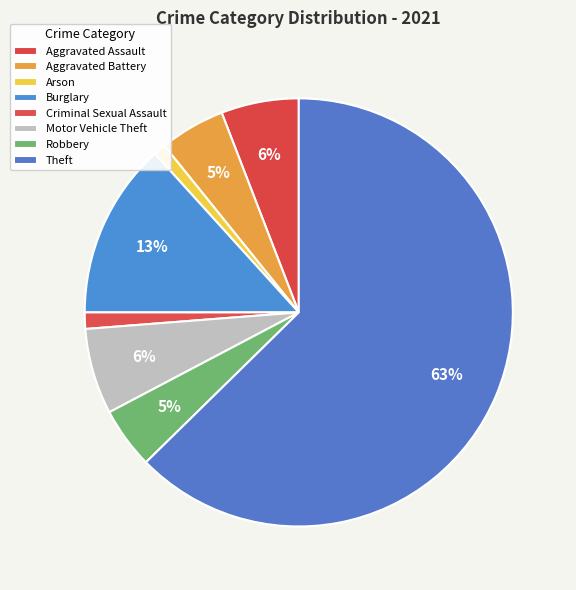

How many segments does this pie chart have?

8